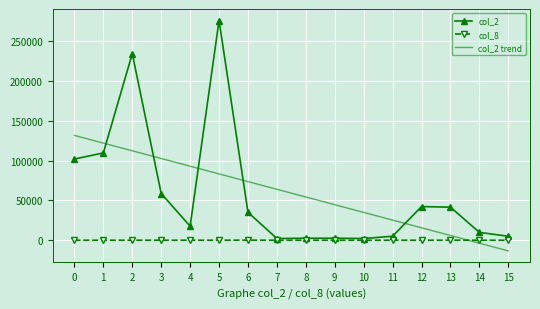

Rank the series by their maximum value, from highest to lowest.

col_2, col_2 trend, col_8